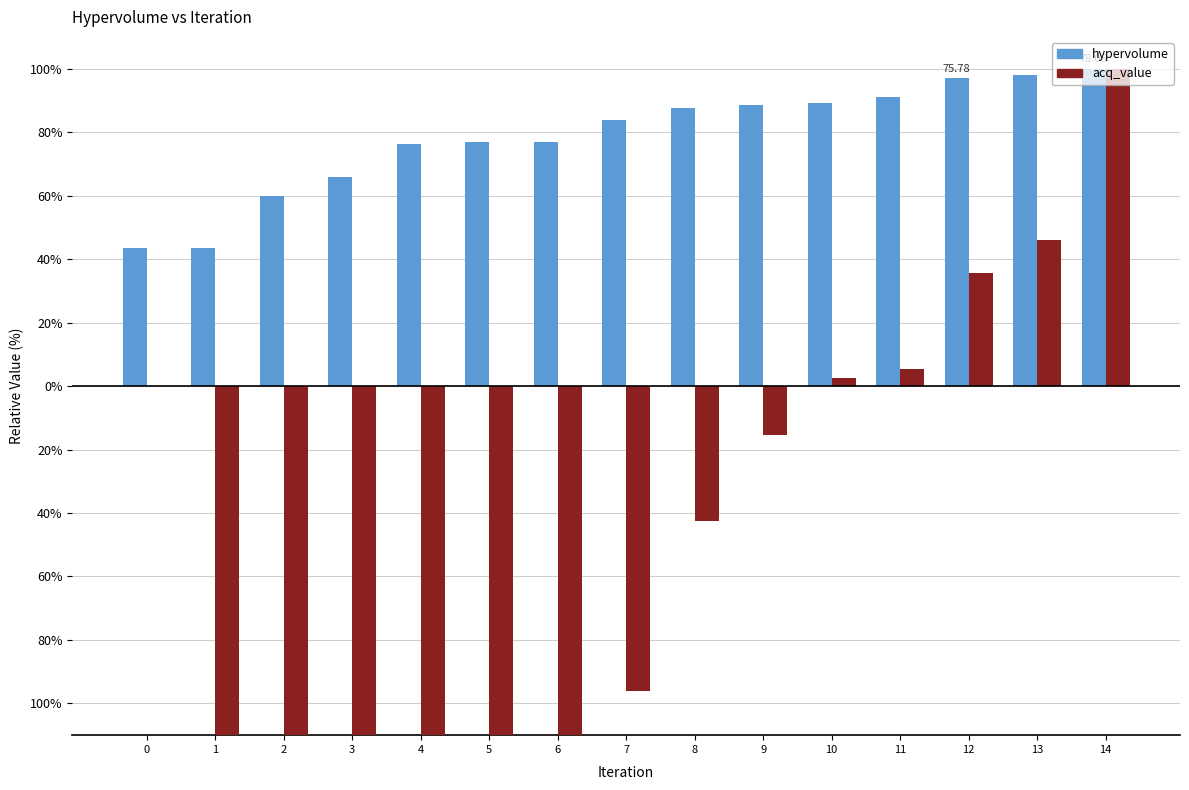

What is the value of the hypervolume bar at the 7th from the left?

76.7